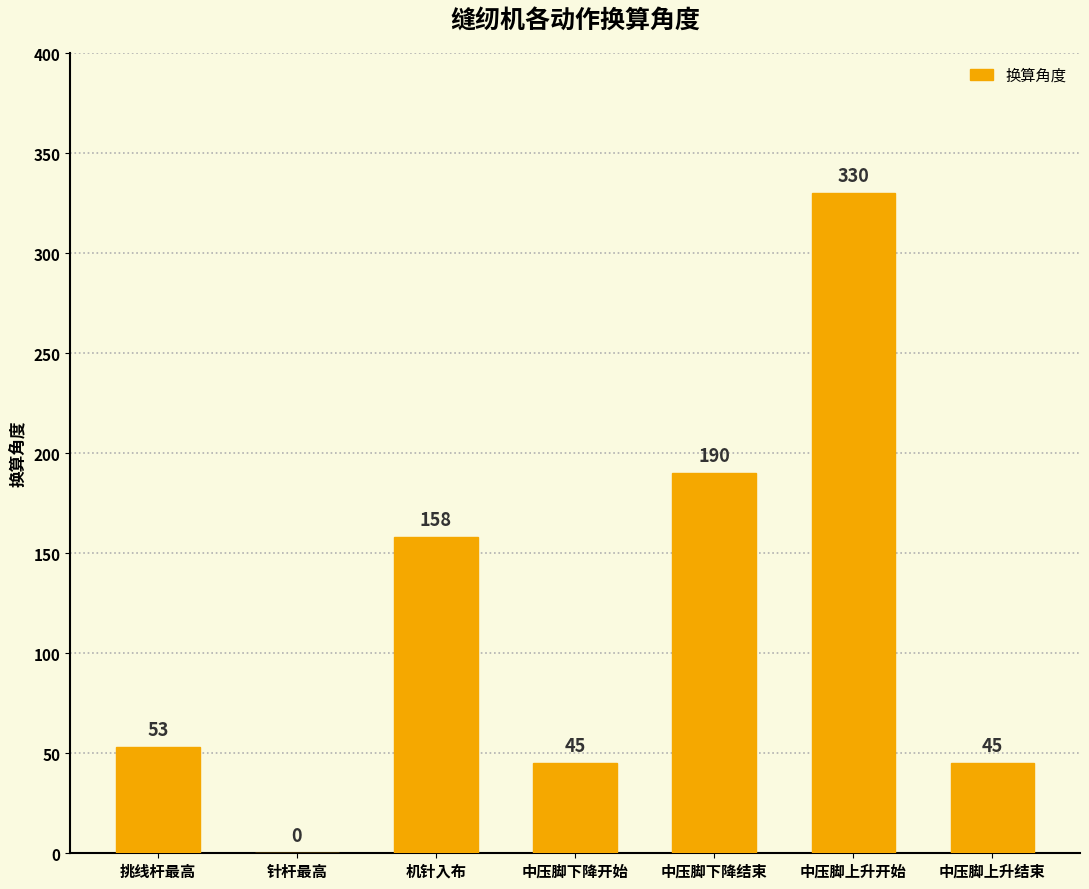

Are the bars horizontal?

No